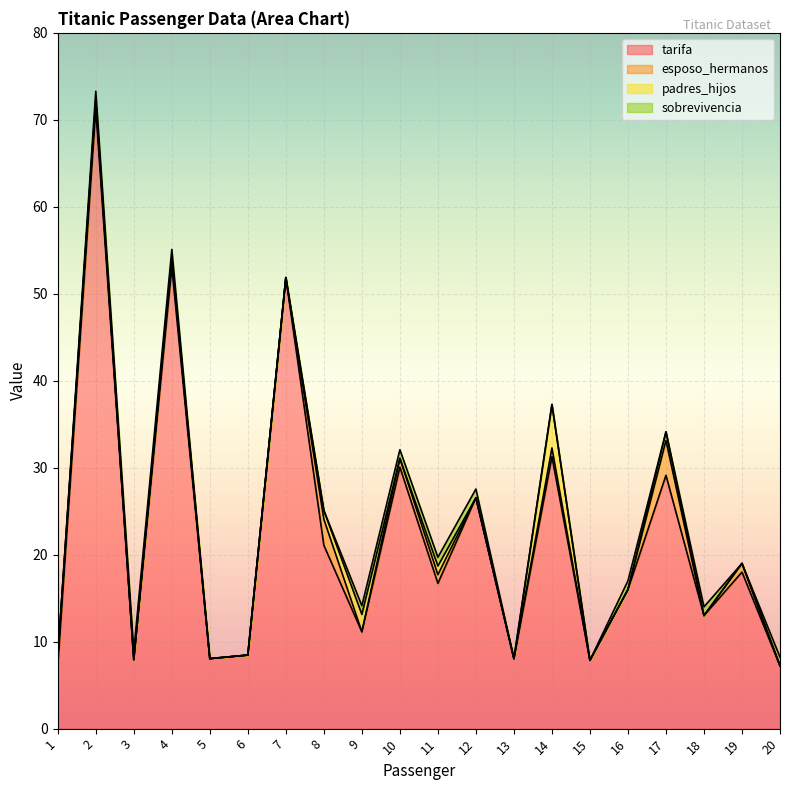

True or false: padres_hijos and sobrevivencia intersect in this chart.

True